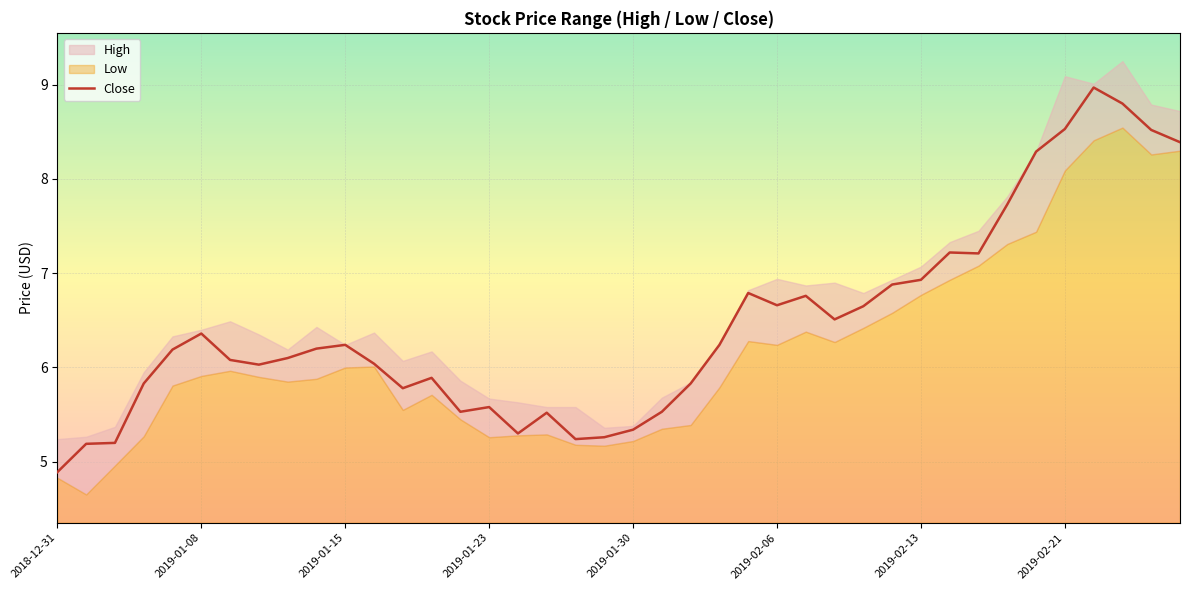

How many data points in High are above 6?

27